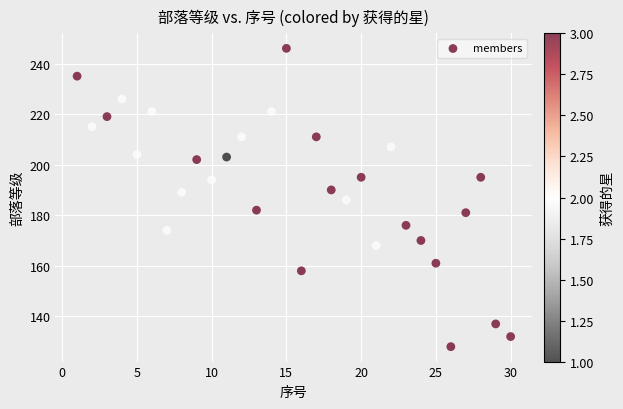

What is the range of Y values (max minus min)?

118